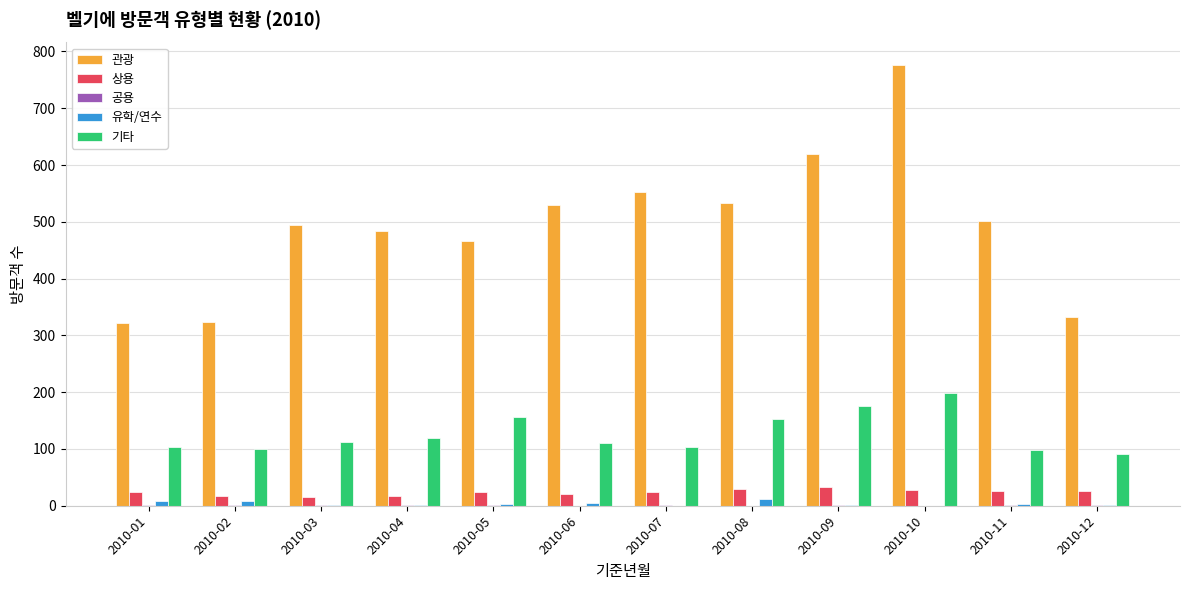

The value of 관광 at 2010-06 is 932. True or false?

False